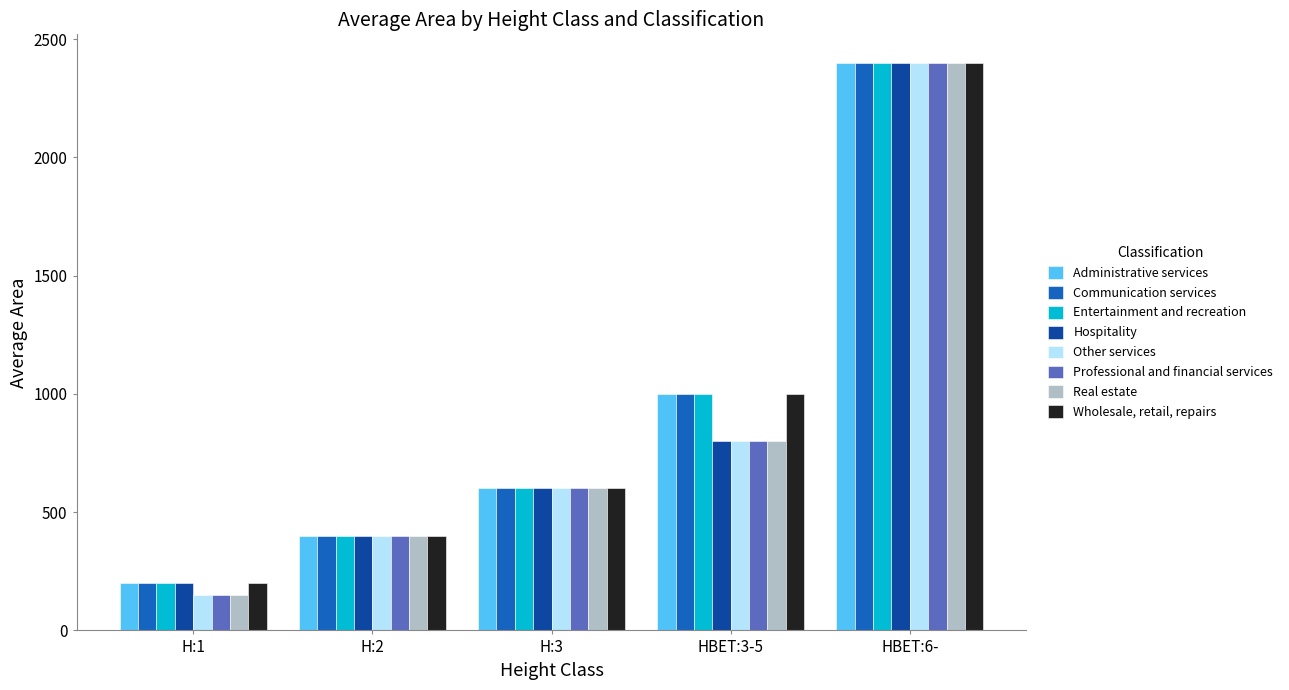

The value of Wholesale, retail, repairs at H:3 is 600. True or false?

True